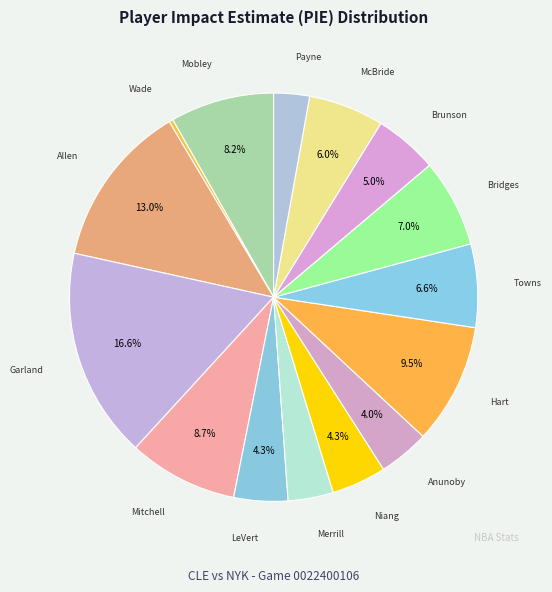

Rank the categories by value from highest to lowest.

Darius Garland, Jarrett Allen, Josh Hart, Donovan Mitchell, Evan Mobley, Mikal Bridges, Karl-Anthony Towns, Miles McBride, Jalen Brunson, Georges Niang, Caris LeVert, OG Anunoby, Sam Merrill, Cameron Payne, Dean Wade